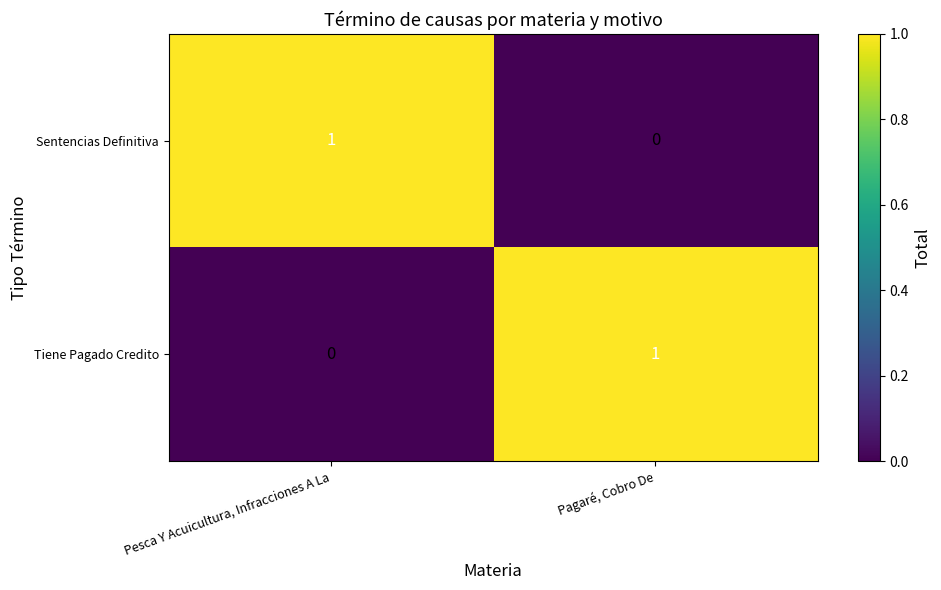

Which category has the highest value in the Sentencias Definitiva series?

Pesca Y Acuicultura, Infracciones A La